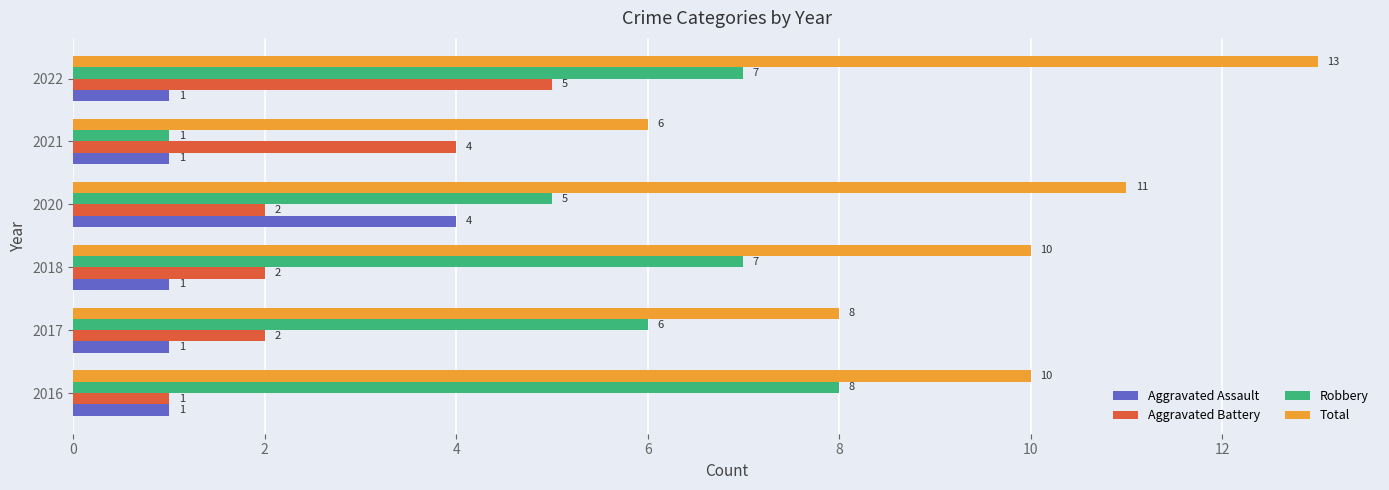

The Aggravated Assault series shows 2 at 2017. True or false?

False